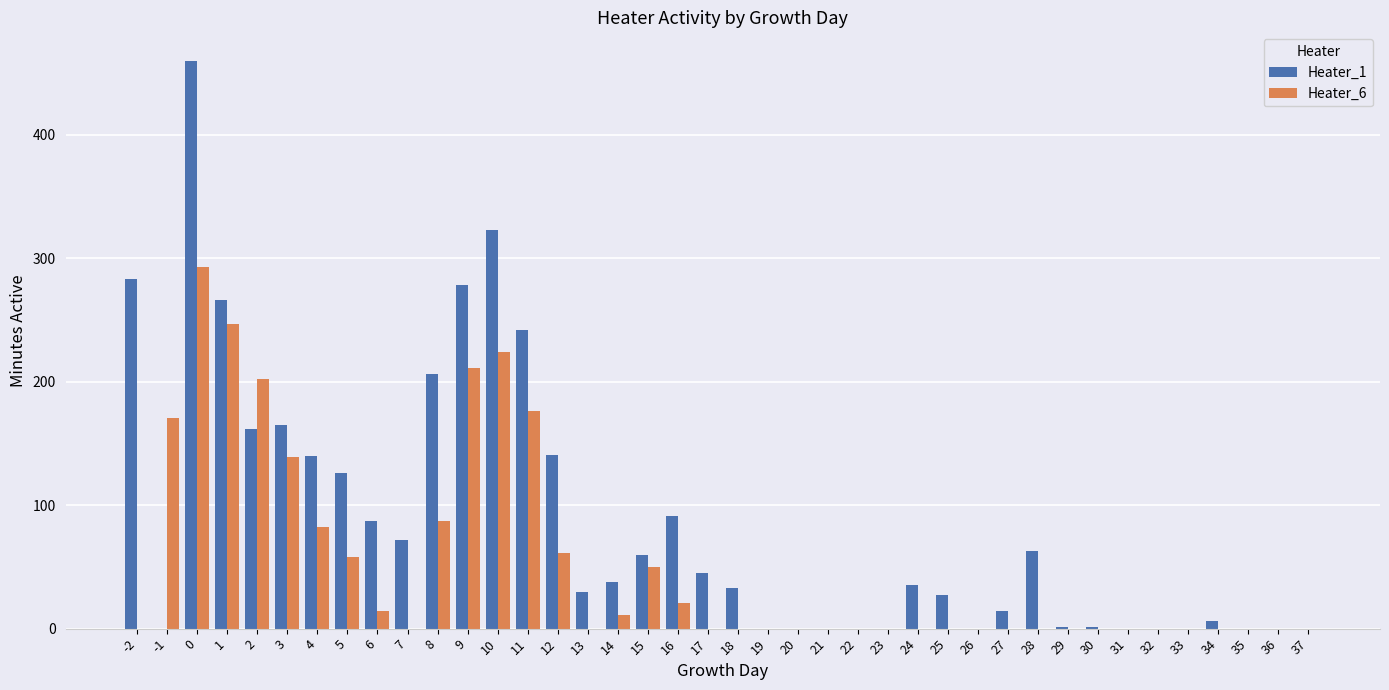

Where is Heater_6 nearest to the value 146?

3